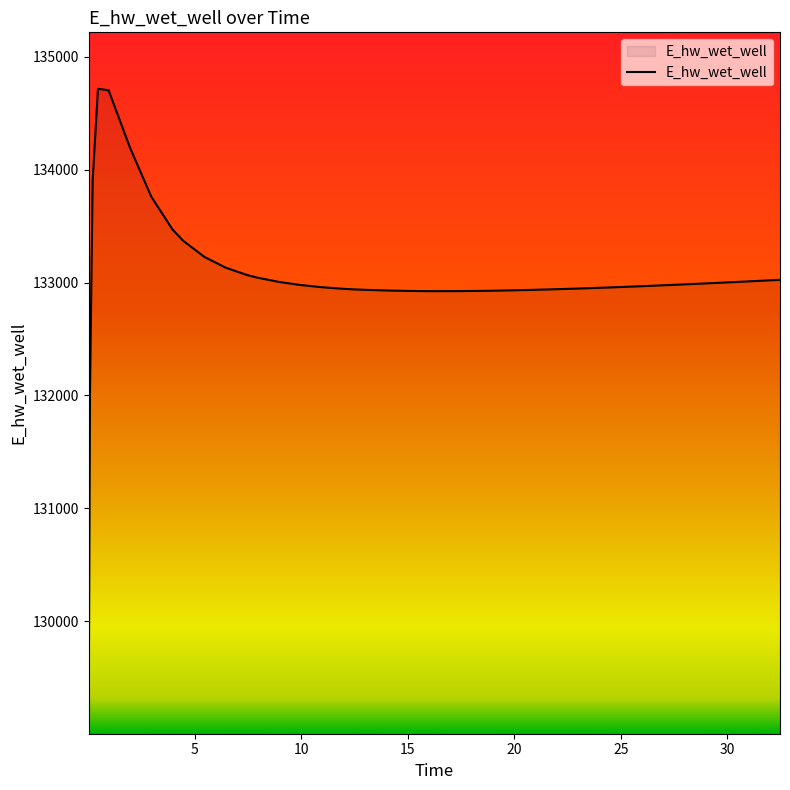

What is the minimum value shown in the chart?

129103.2